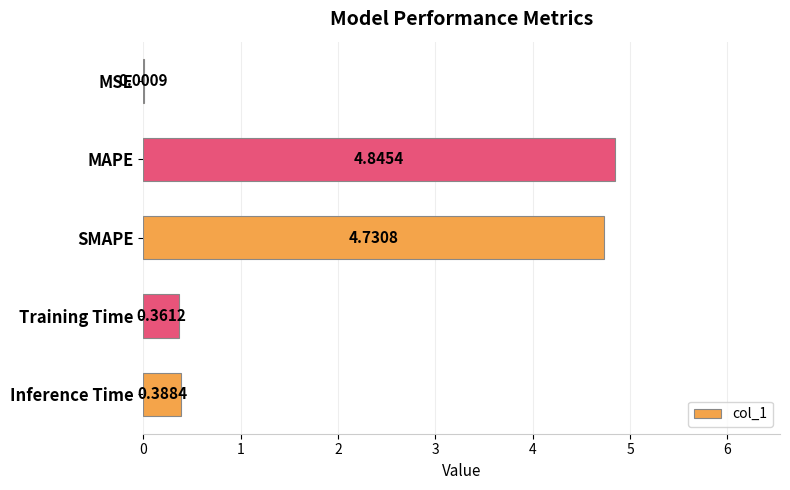

Which label corresponds to the largest value in the chart?

MAPE